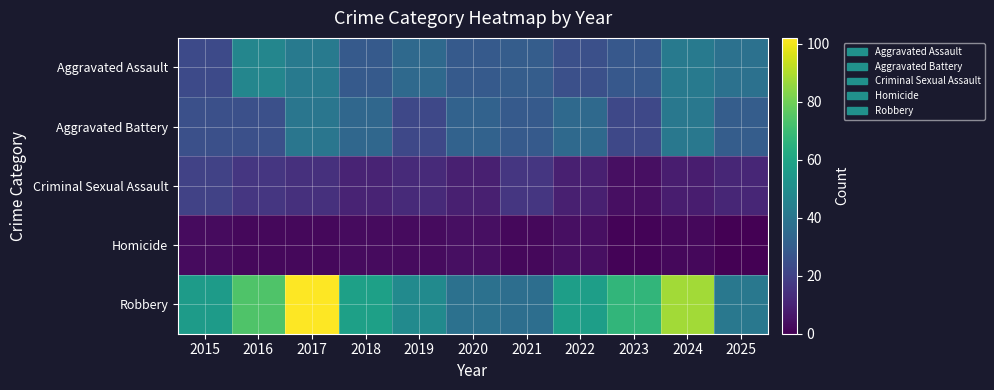

Which series has the largest range (max minus min)?

Robbery